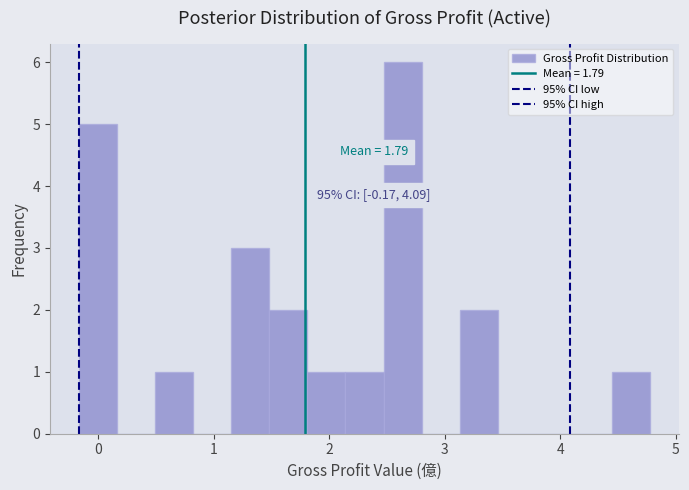

Read against the x-axis, roughly where is the centre of the tallest bar?

2.6